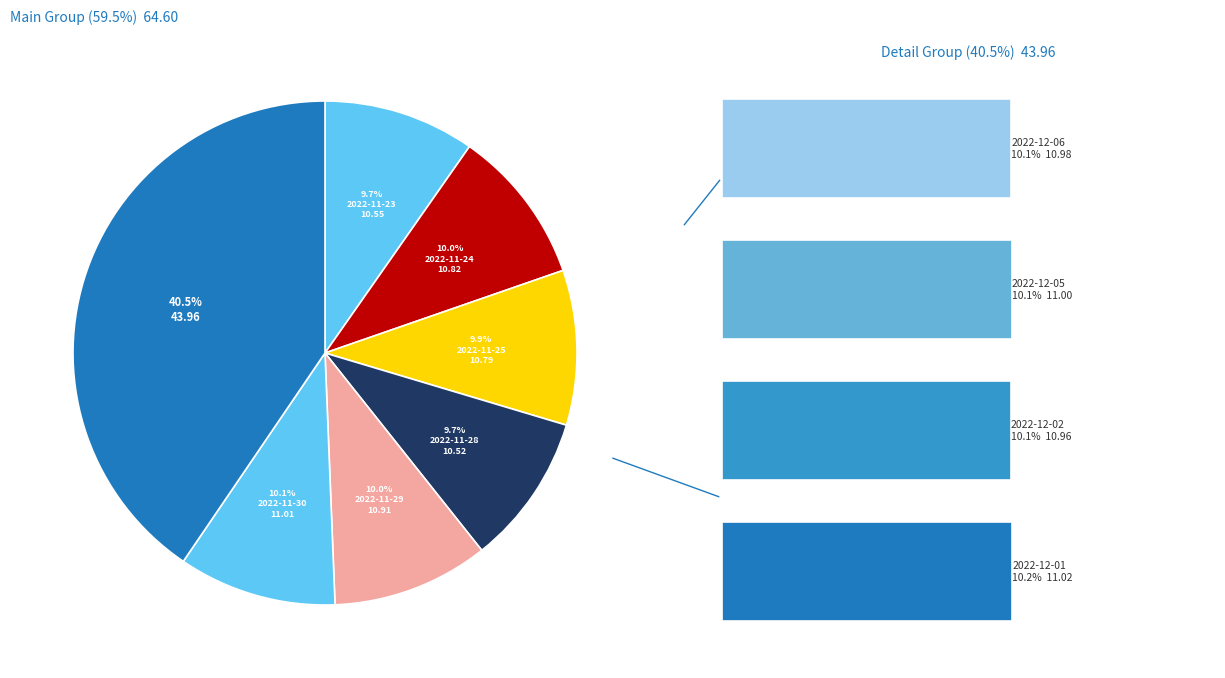

Which category has the smallest portion of the pie?

2022-11-28